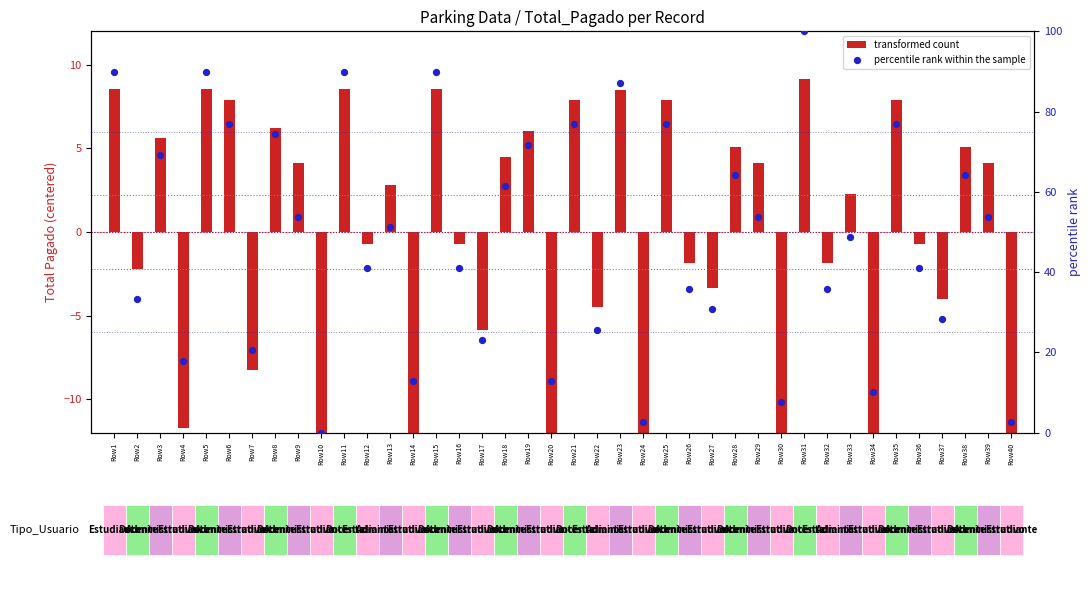

Which series contains the lowest Y value?

transformed count